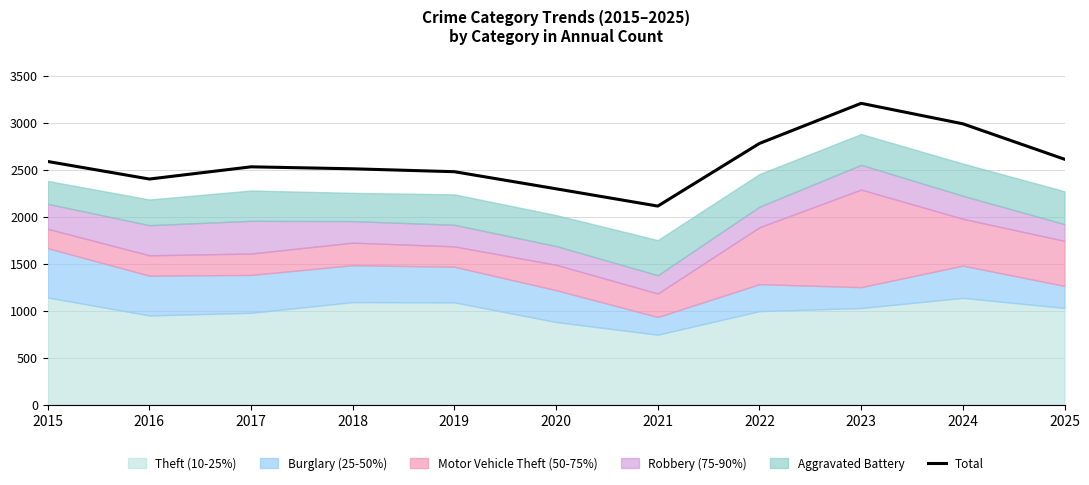

At which category does the data reach its first local valley?

2016